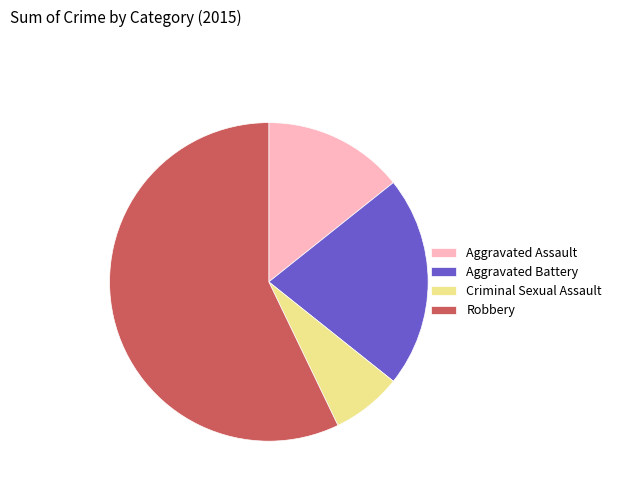

Is the sum of Aggravated Battery and Aggravated Assault greater than half?

No